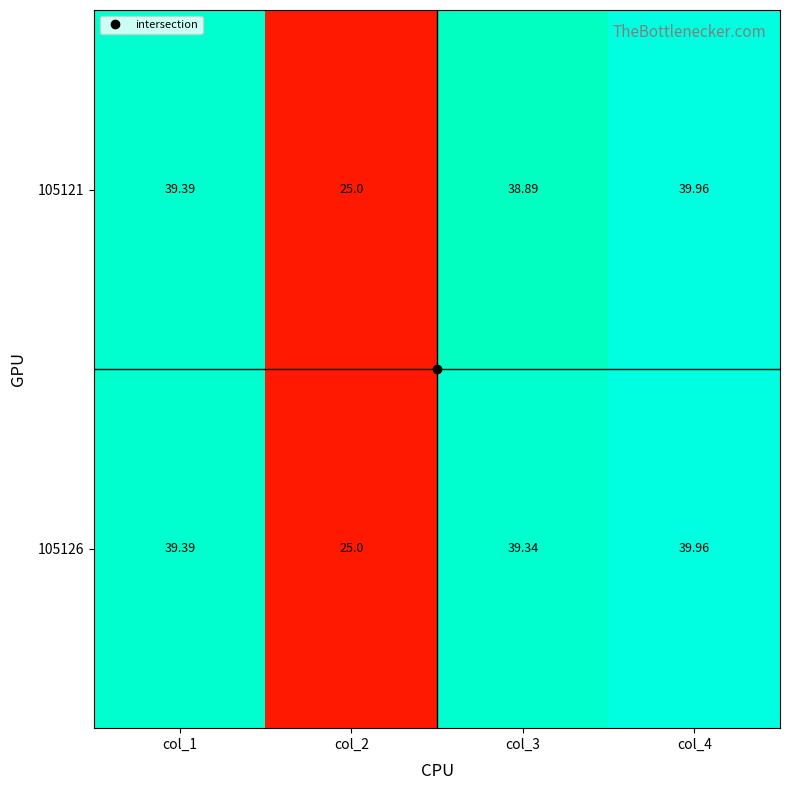

Is the value of 105121 at col_1 greater than the value of 105126 at col_3?

Yes